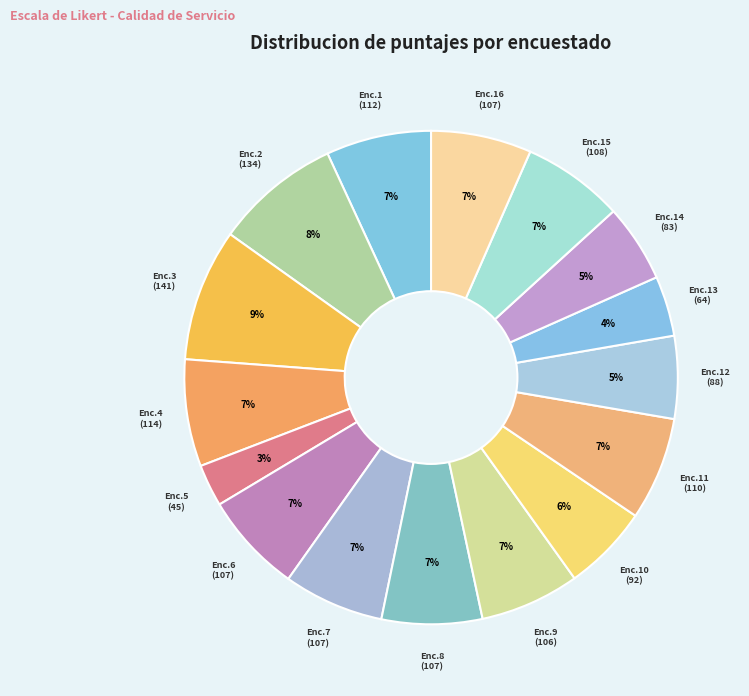

How many slices are in this pie chart?

16